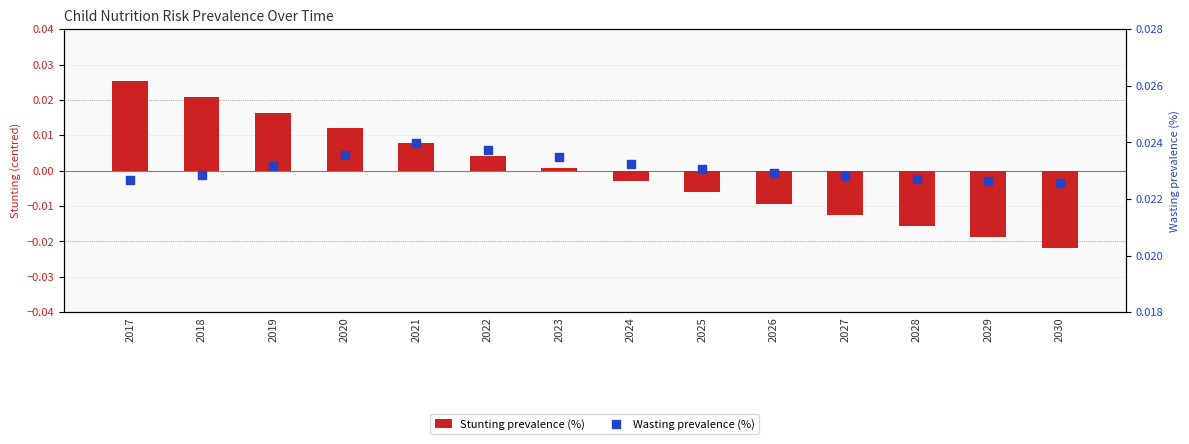

Is the value of Wasting prevalence (%) at 2020 greater than the value of Stunting prevalence (%) at 2017?

No